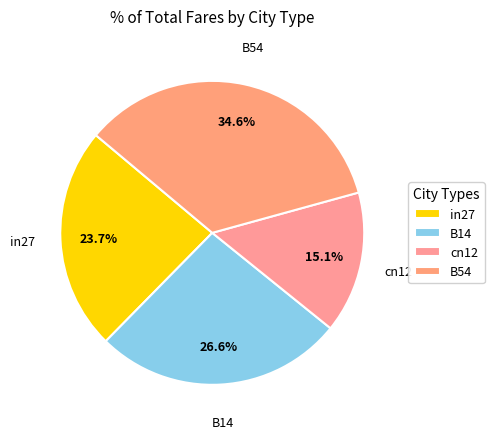

Count the number of slices in the pie.

4